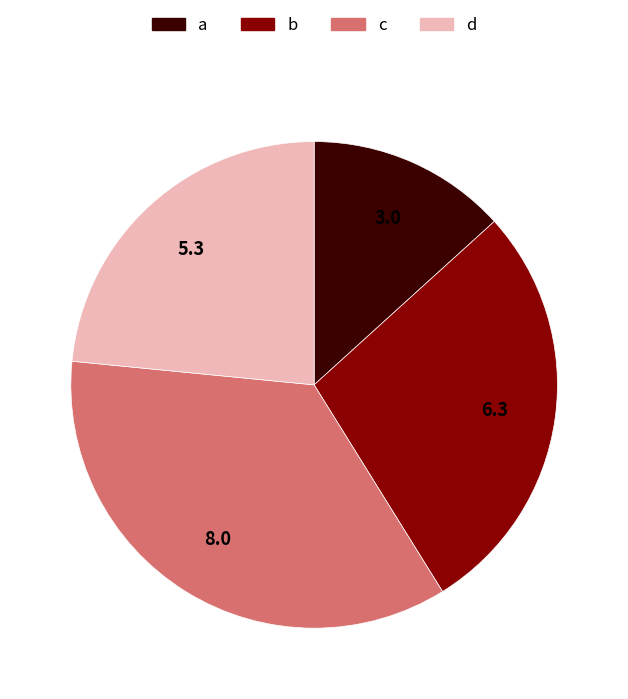

The b slice represents 18% of the pie. True or false?

False